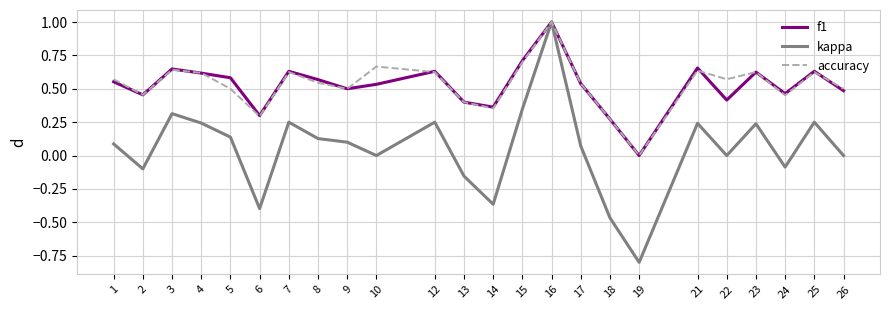

Rank the series at 21 from highest to lowest value.

f1, accuracy, kappa